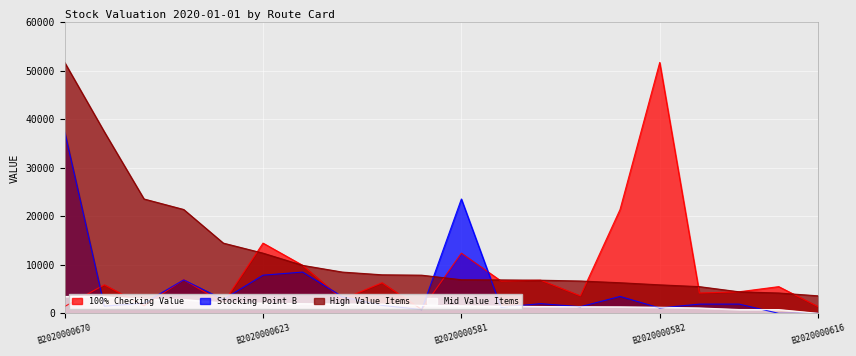

The Mid Value series shows 1900.9 at B2020000553. True or false?

True